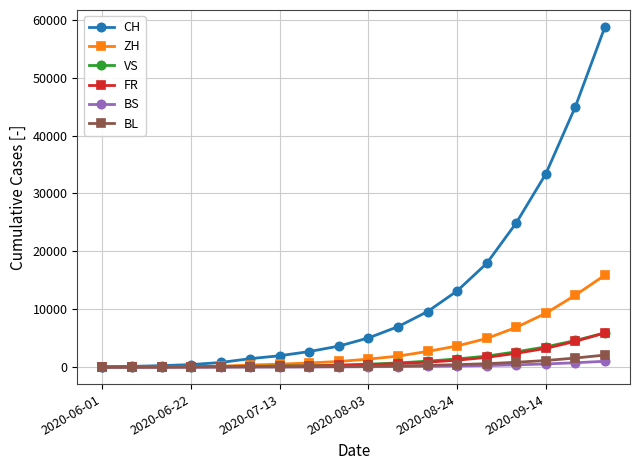

Which series has the largest total across all categories?

CH